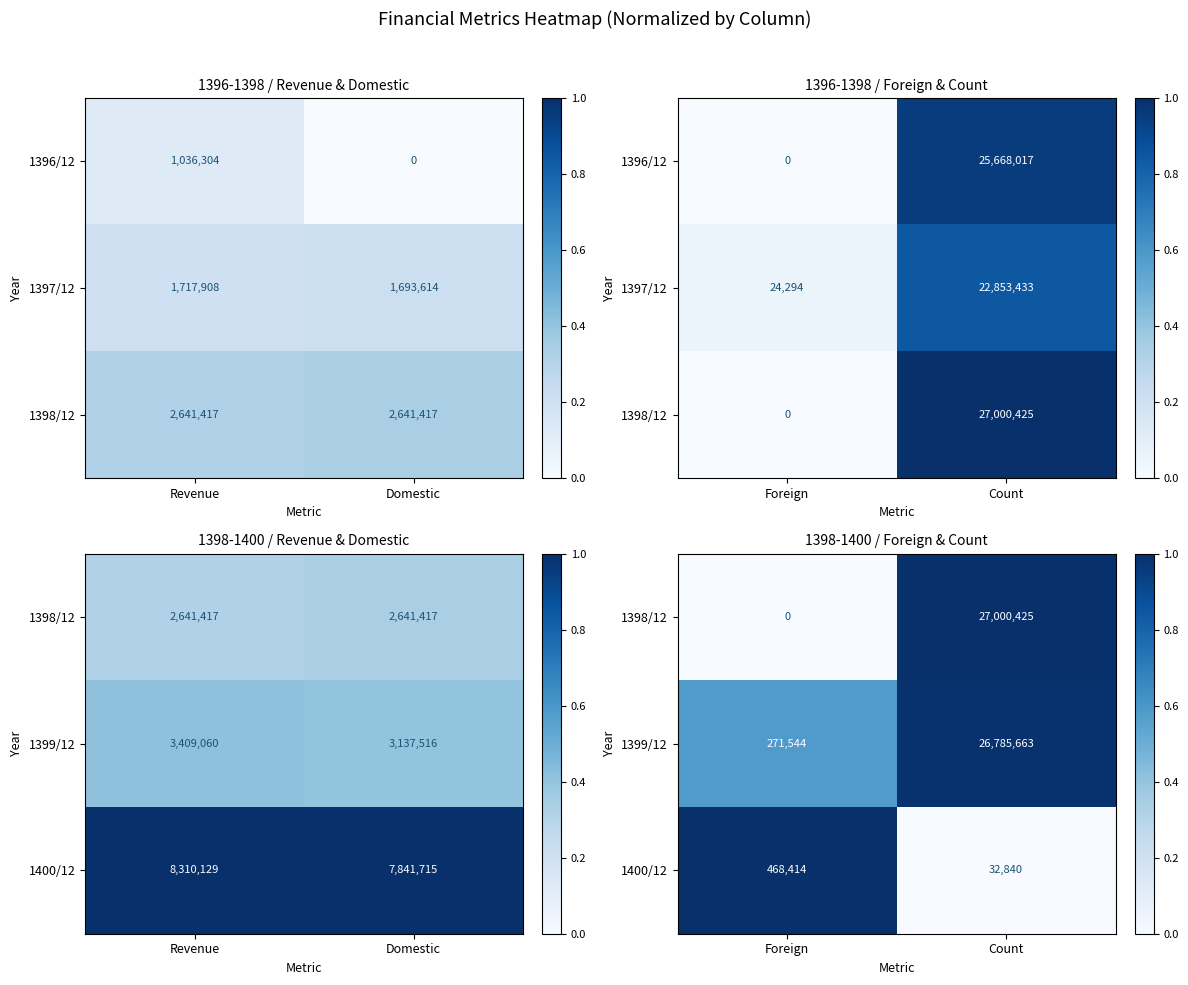

List the series in order of their peak value, lowest first.

1399/12, 1398/12, 1400/12